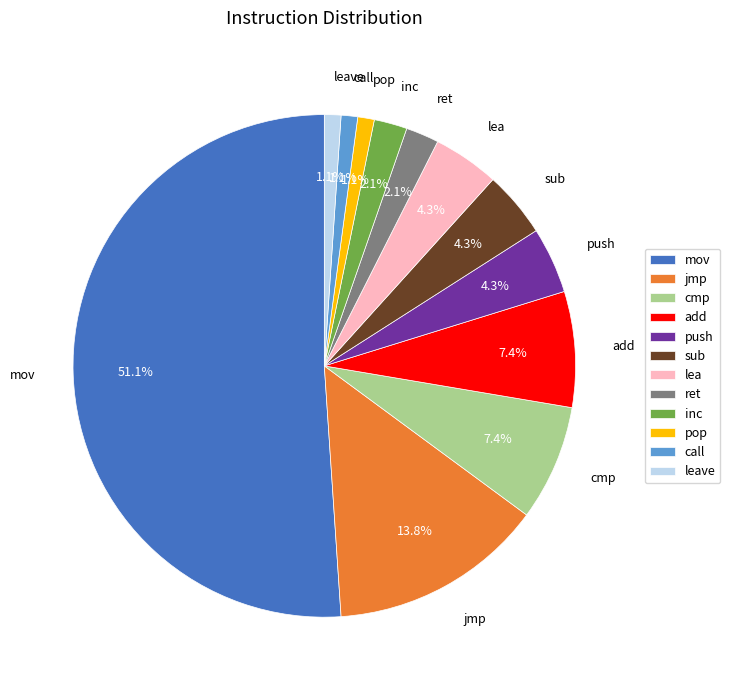

The pop slice represents 1% of the pie. True or false?

True